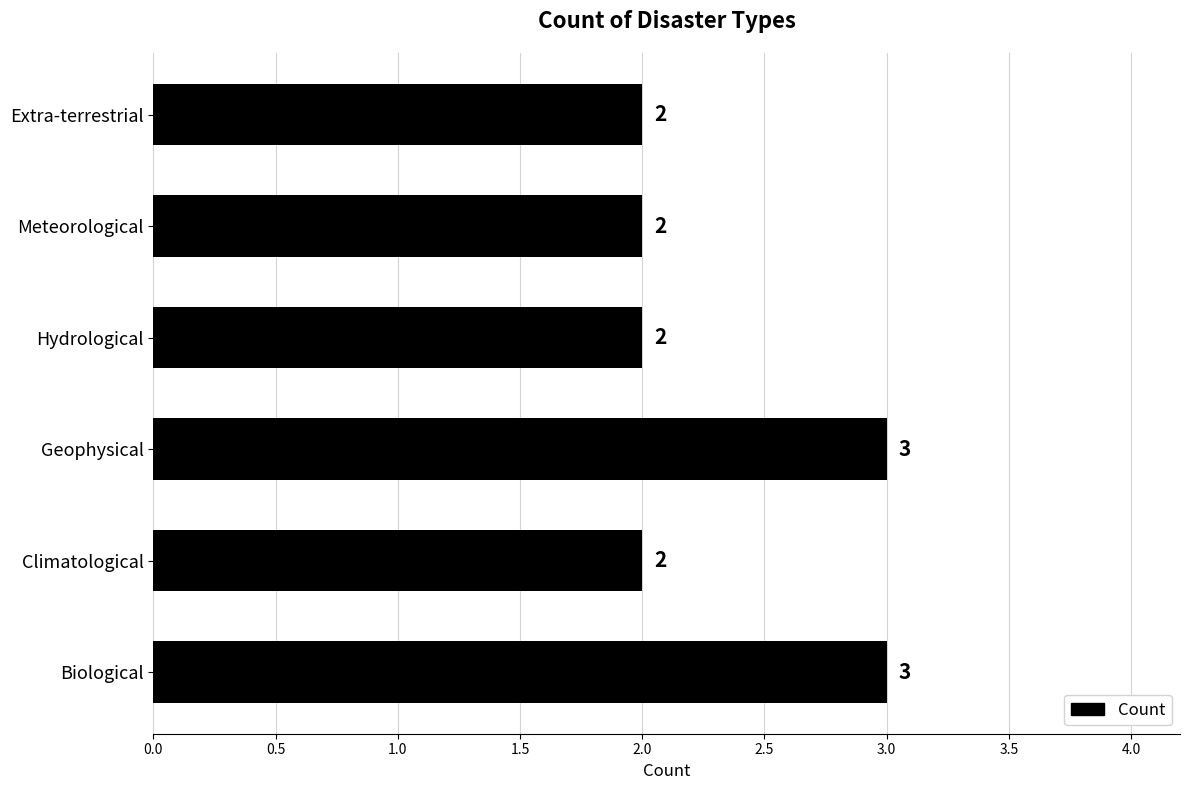

What is the maximum value shown in the chart?

3